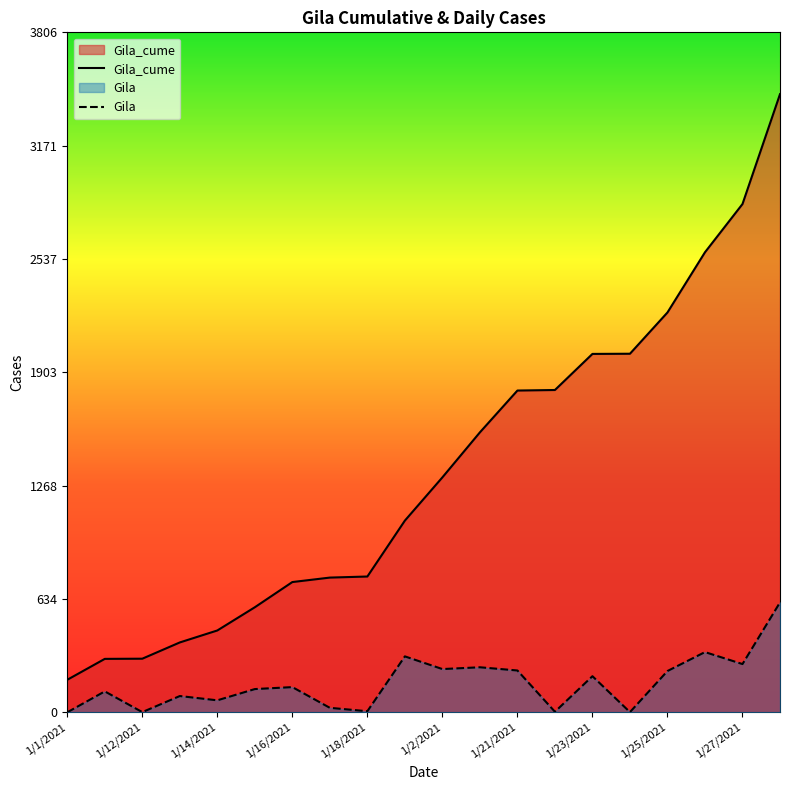

Where is the first local minimum for Gila?

1/12/2021